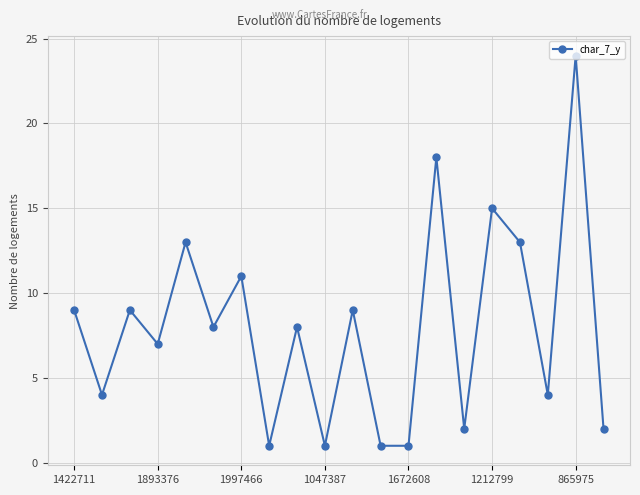

Reading left to right, extract all data points from this chart.

9	4	9	7	13	8	11	1	8	1	9	1	1	18	2	15	13	4	24	2